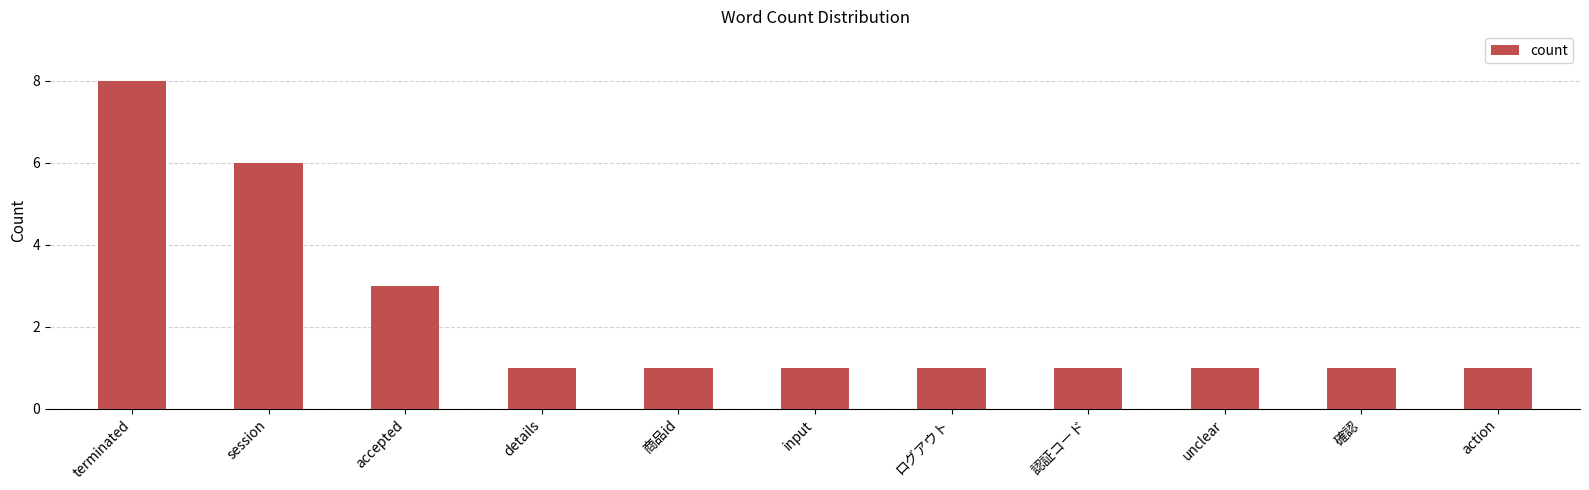

What value does the data have at accepted?

3